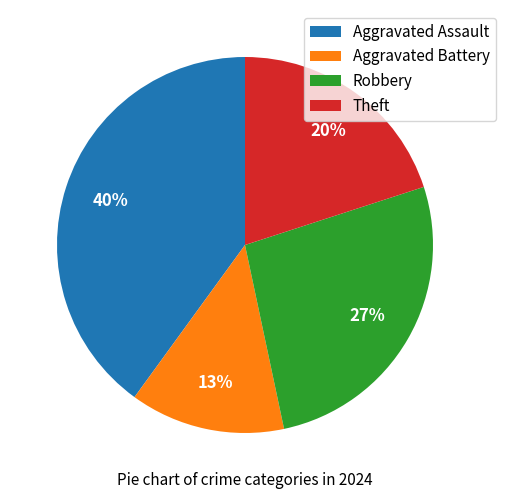

What is the largest slice in the pie chart?

Aggravated Assault